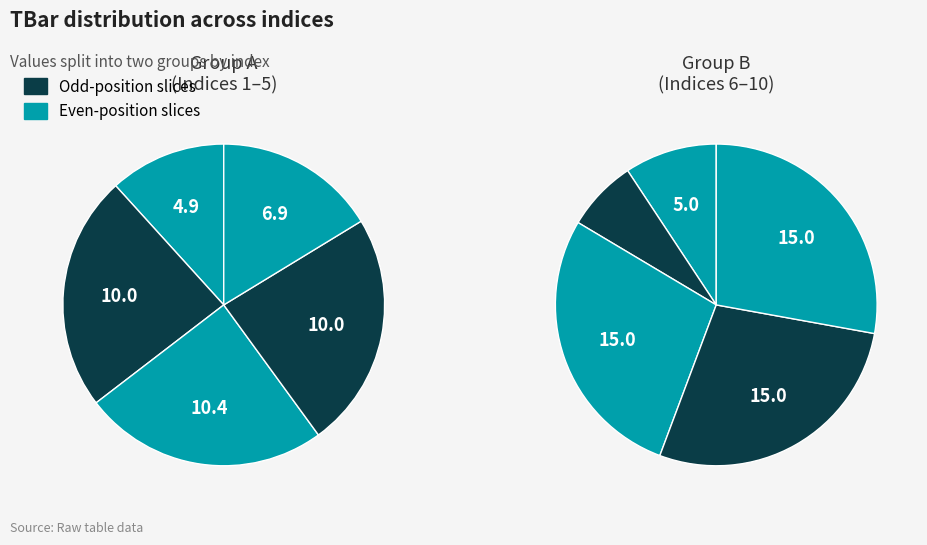

Rank the categories by value from lowest to highest.

7, 1, 6, 5, 2, 4, 3, 8, 9, 10